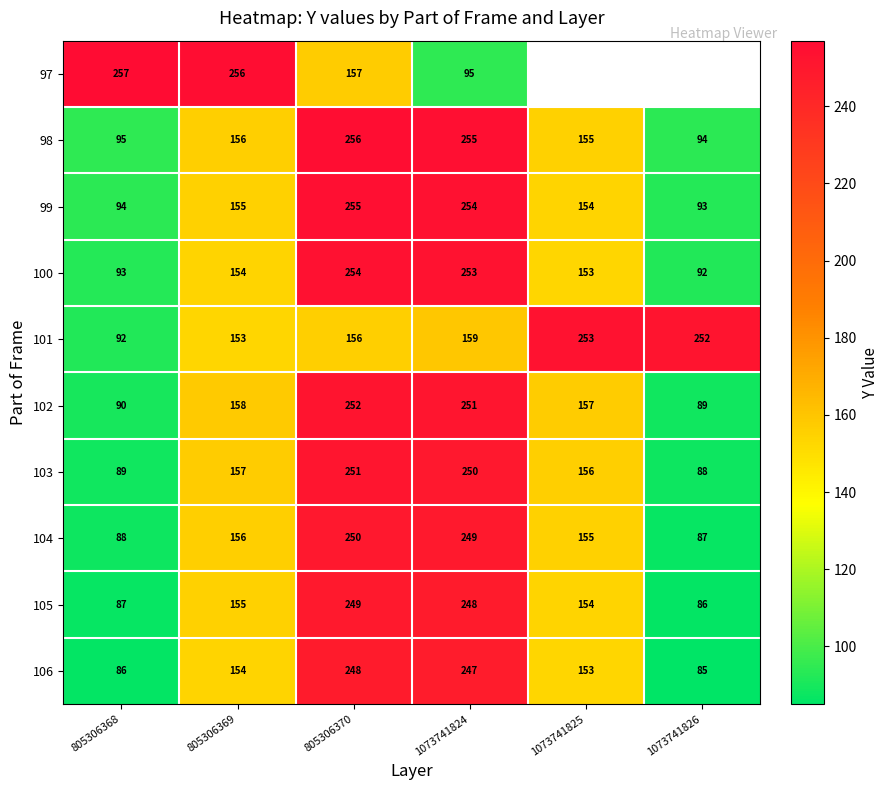

Between 805306368 and 1073741824, which is larger?

805306368